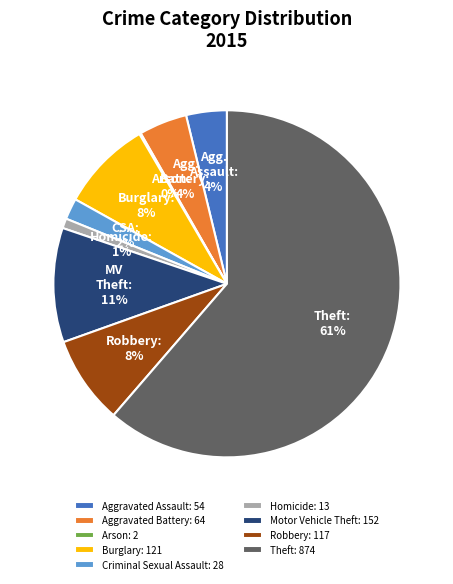

What percentage is the Aggravated Battery slice, to the nearest percent?

4%